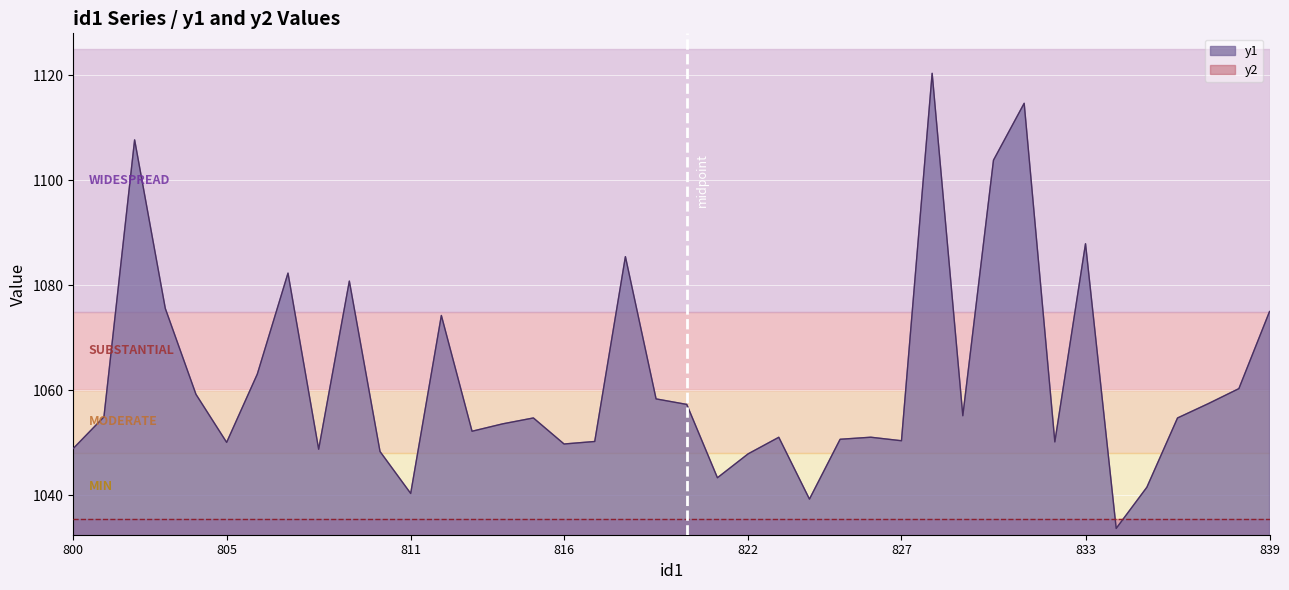

The value at 804 is 1059.2. True or false?

True